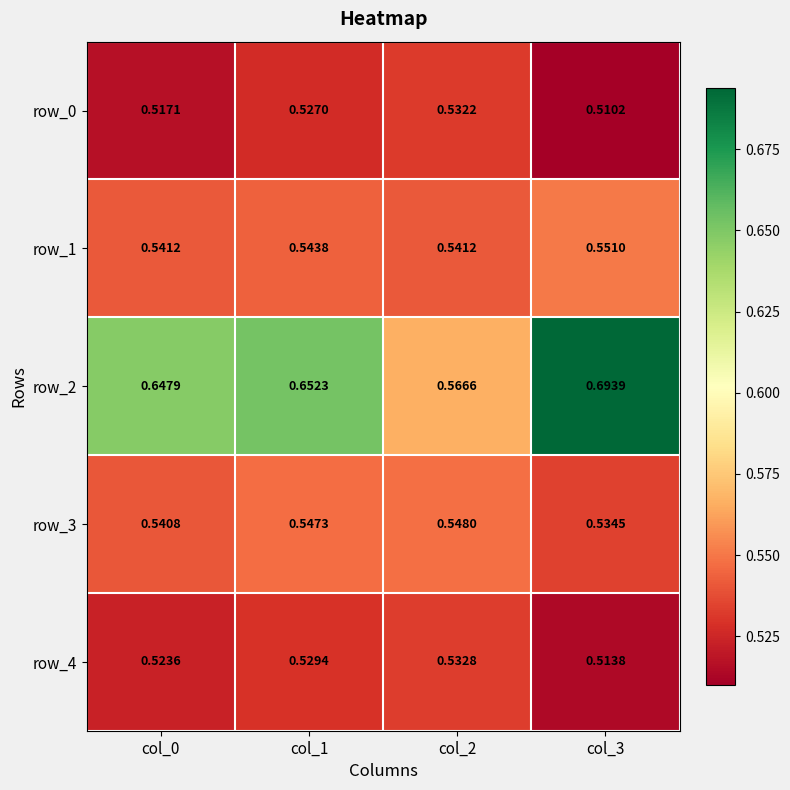

Reading right to left, list all the values displayed in this chart.

row_0: col_3=0.5	col_2=0.5	col_1=0.5	col_0=0.5
row_1: col_3=0.6	col_2=0.5	col_1=0.5	col_0=0.5
row_2: col_3=0.7	col_2=0.6	col_1=0.7	col_0=0.6
row_3: col_3=0.5	col_2=0.5	col_1=0.5	col_0=0.5
row_4: col_3=0.5	col_2=0.5	col_1=0.5	col_0=0.5